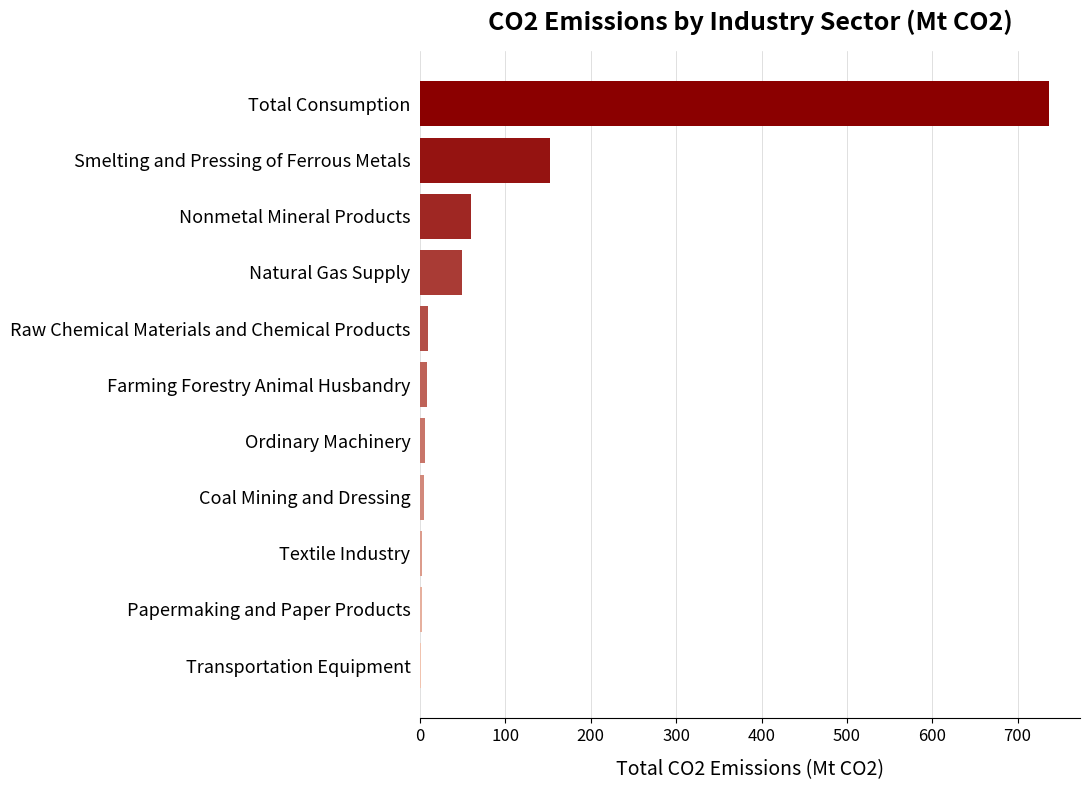

At which label is the value closest to 368?

Smelting and Pressing of Ferrous Metals